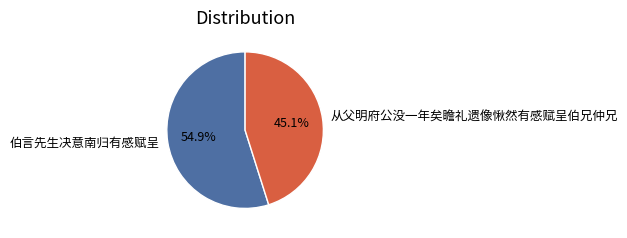

To the nearest percent, what portion does 伯言先生决意南归有感赋呈 represent?

55%